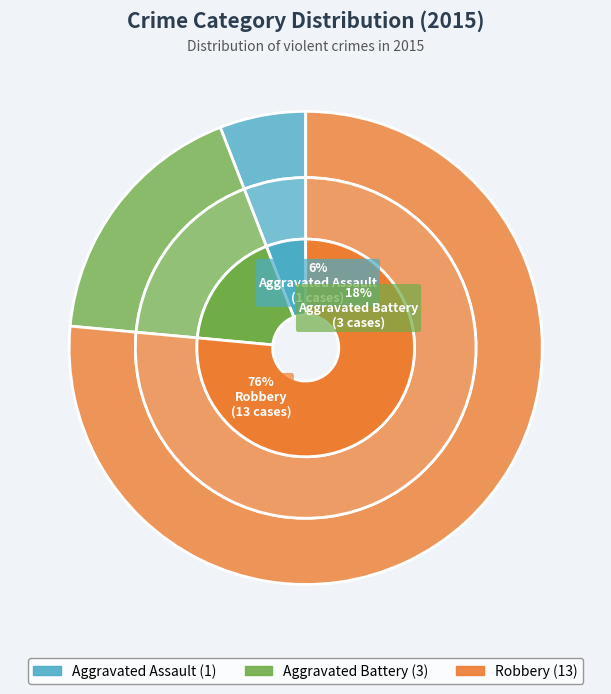

Approximately how many times larger is the value at Aggravated Battery compared to Aggravated Assault?

3.0